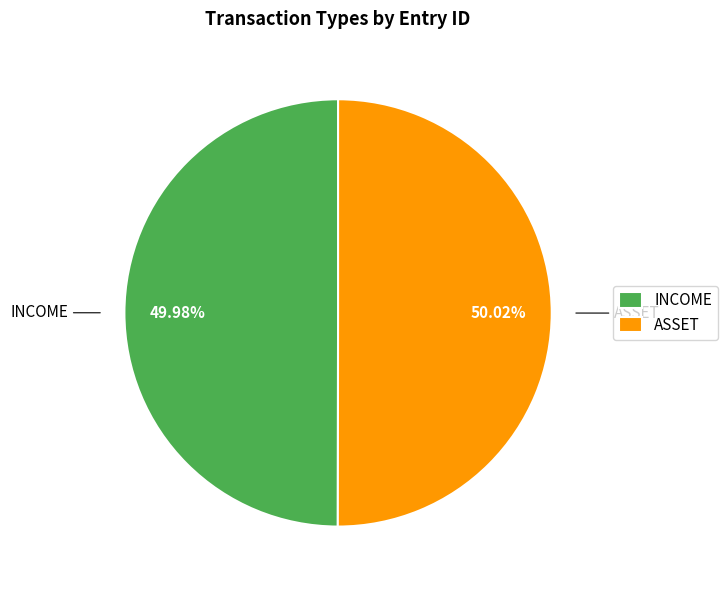

What is the ratio of the value at INCOME to the value at ASSET?

1.0